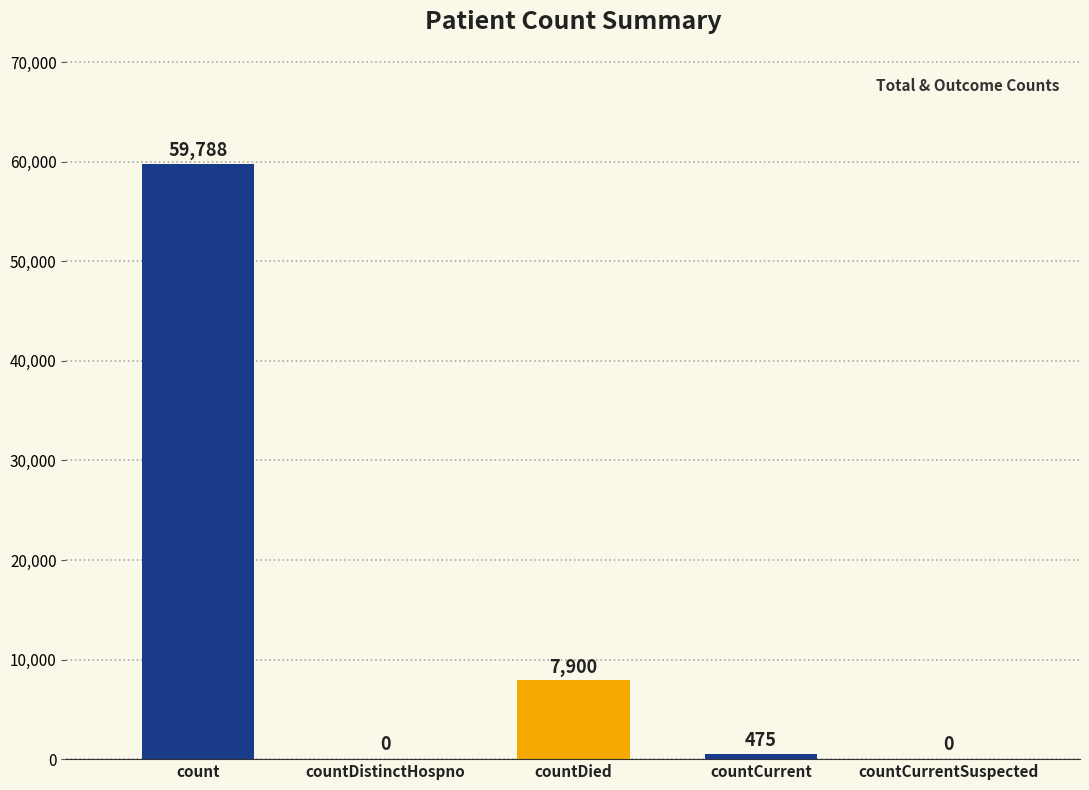

Reading left to right, what are all the values shown in this chart?

59788	0	7900	475	0